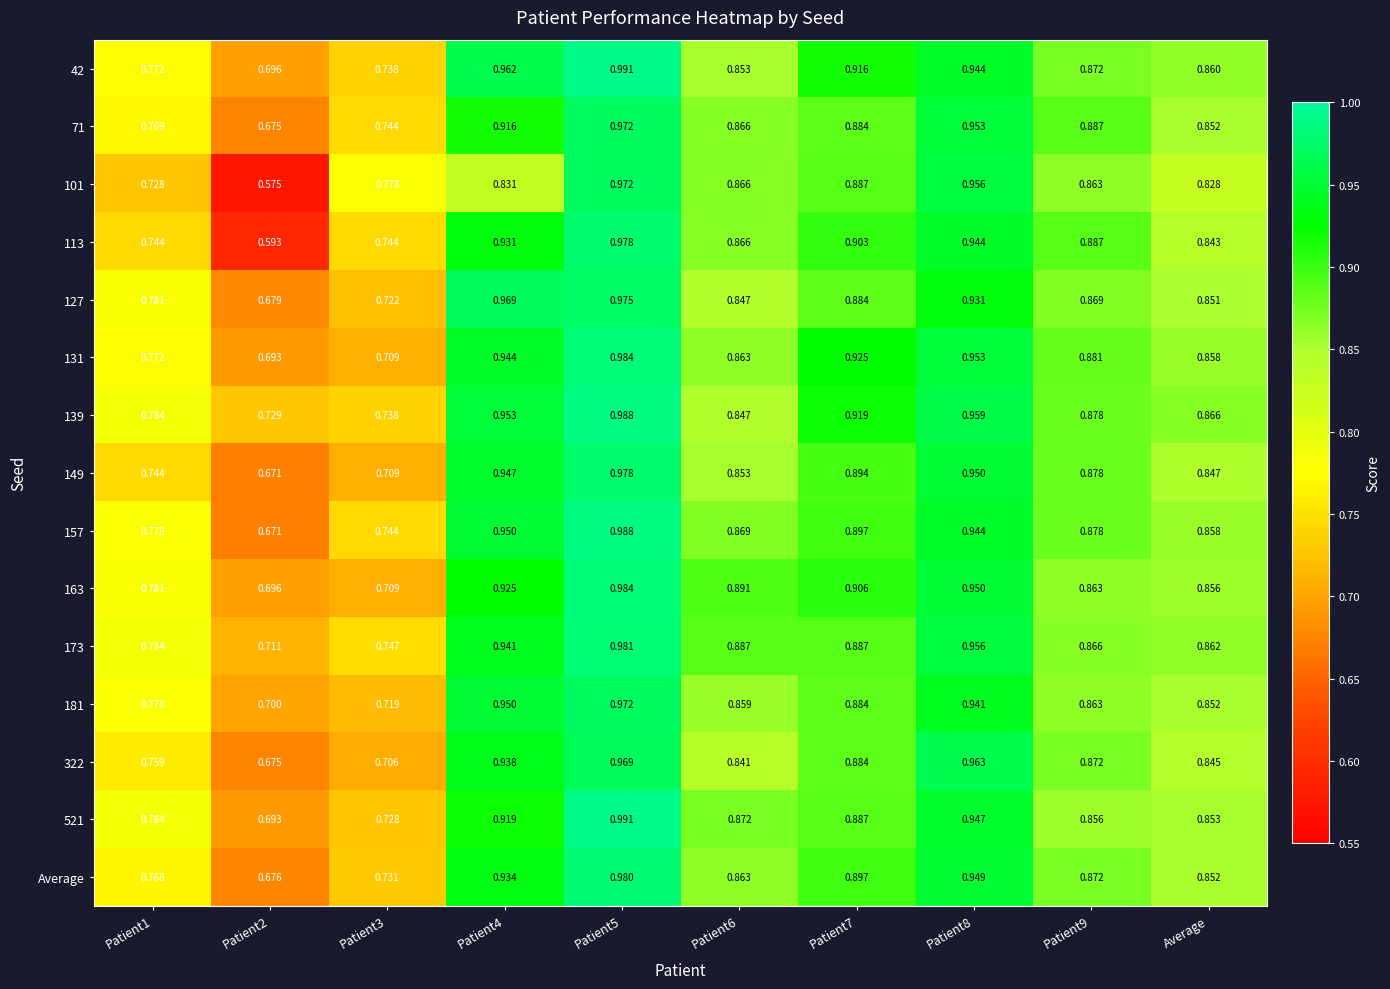

Is the value of Average at Patient8 greater than the value of 181 at Patient1?

Yes